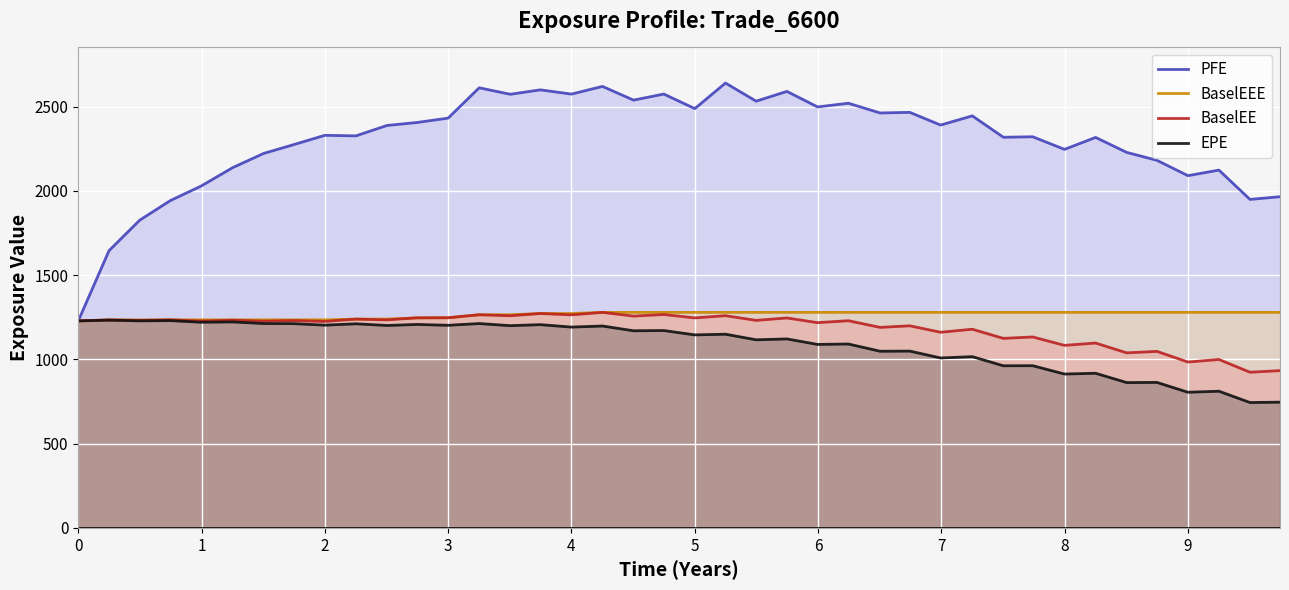

How many interior local peaks does the EPE series have?

18